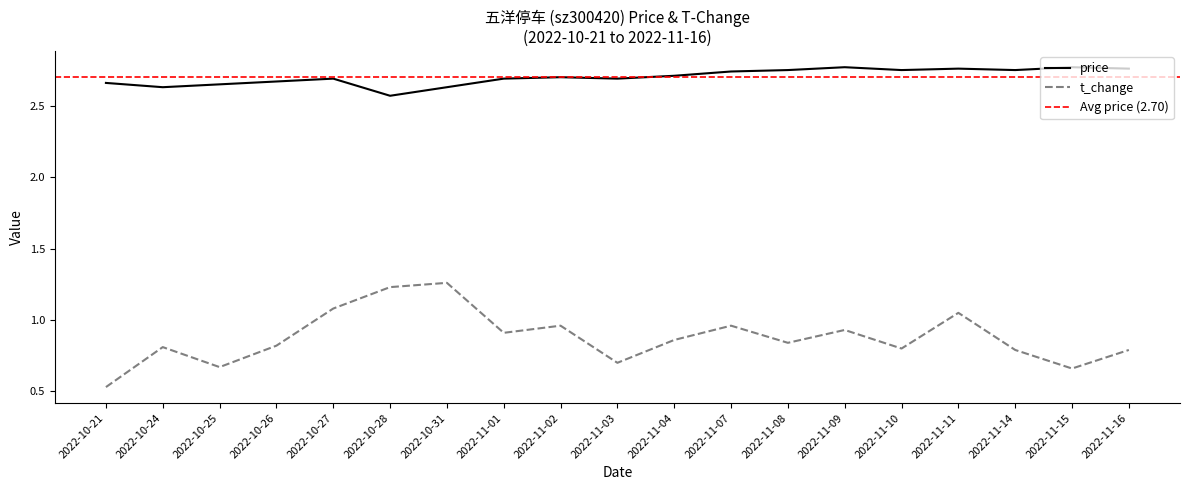

What value does the price series have at 2022-11-14?

2.8